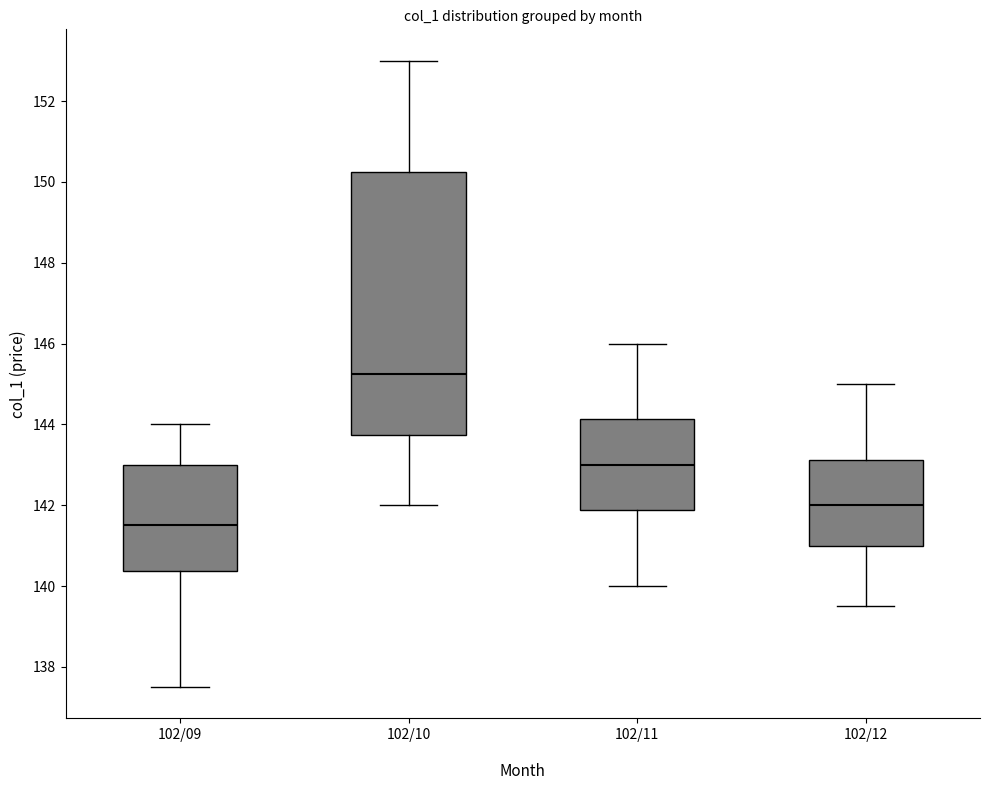

Comparing the boxes themselves (not the whiskers), which one is the tallest?

102/10